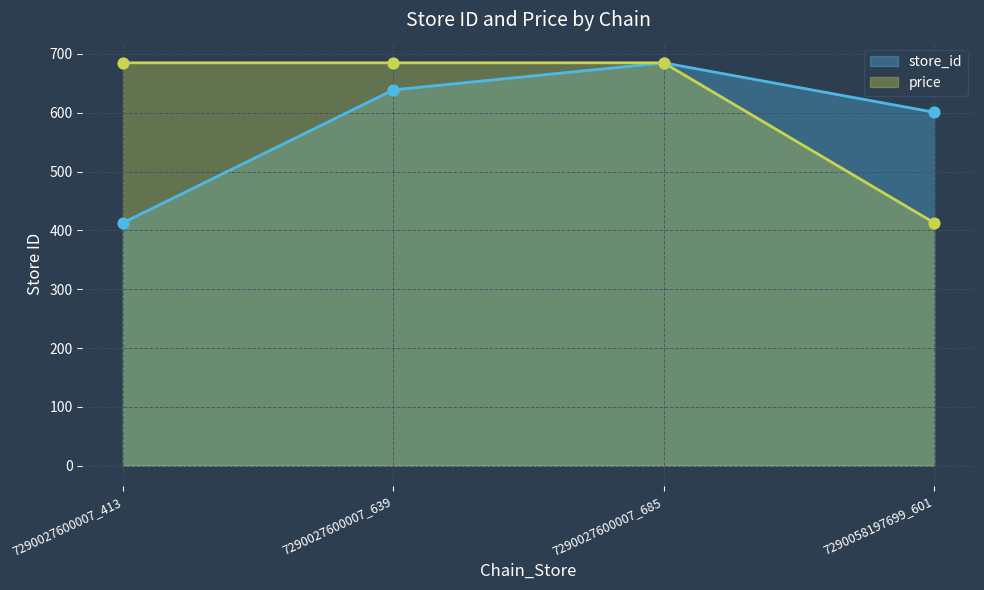

Which series reaches the minimum Y coordinate?

store_id